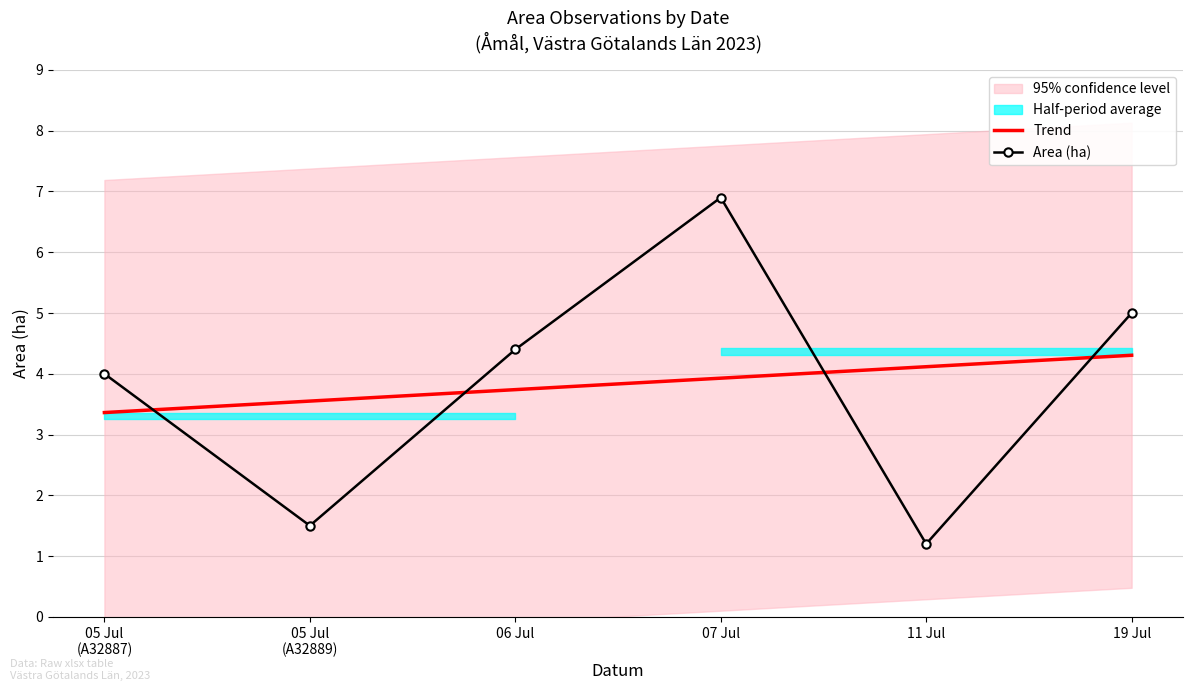

Between which two adjacent categories do Trend and Area (ha) first intersect?

05 Jul
(A32887) and 05 Jul
(A32889)